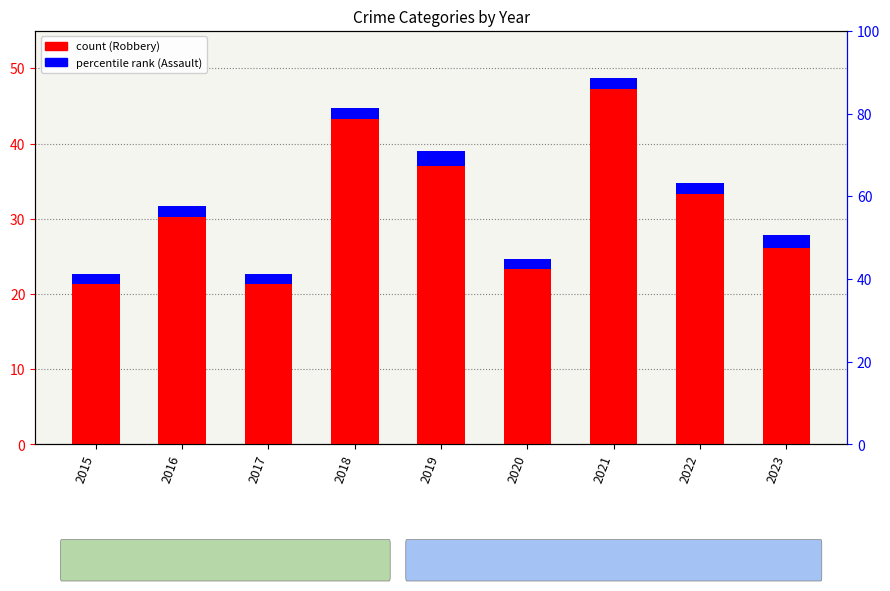

What is the spread (max minus min) of values at 2021?

78.5